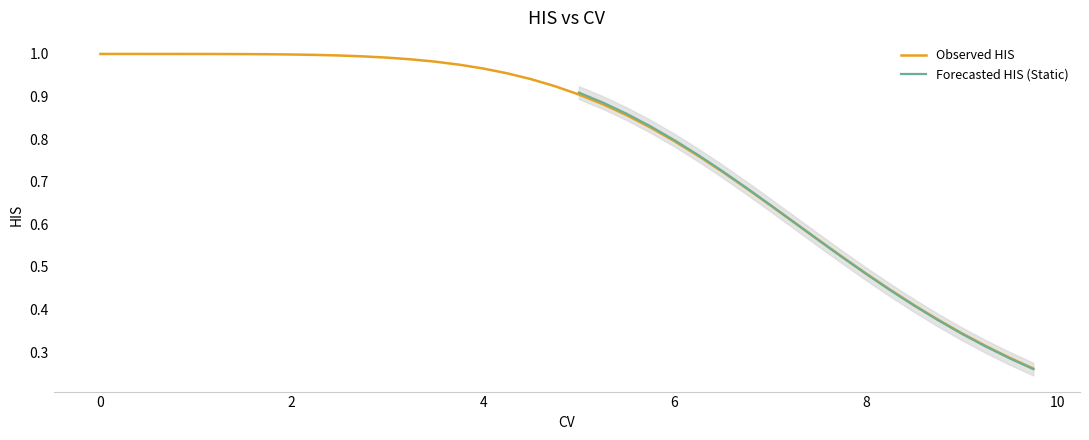

True or false: Observed HIS has a value of 1.7 at 0.

False